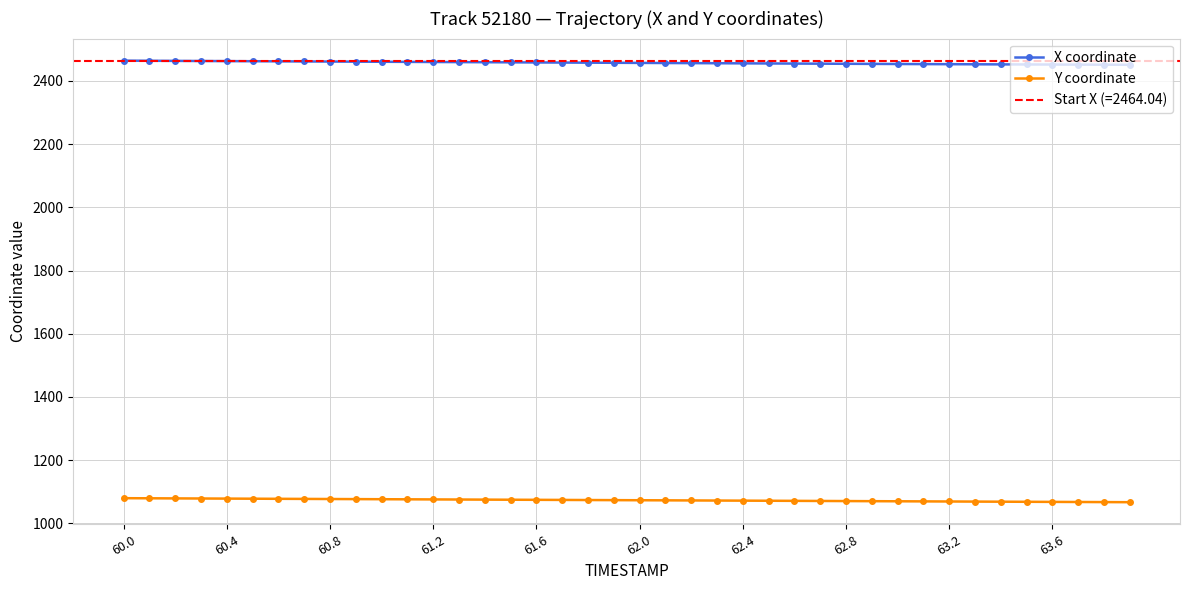

What is the minimum value for X coordinate?

2451.0